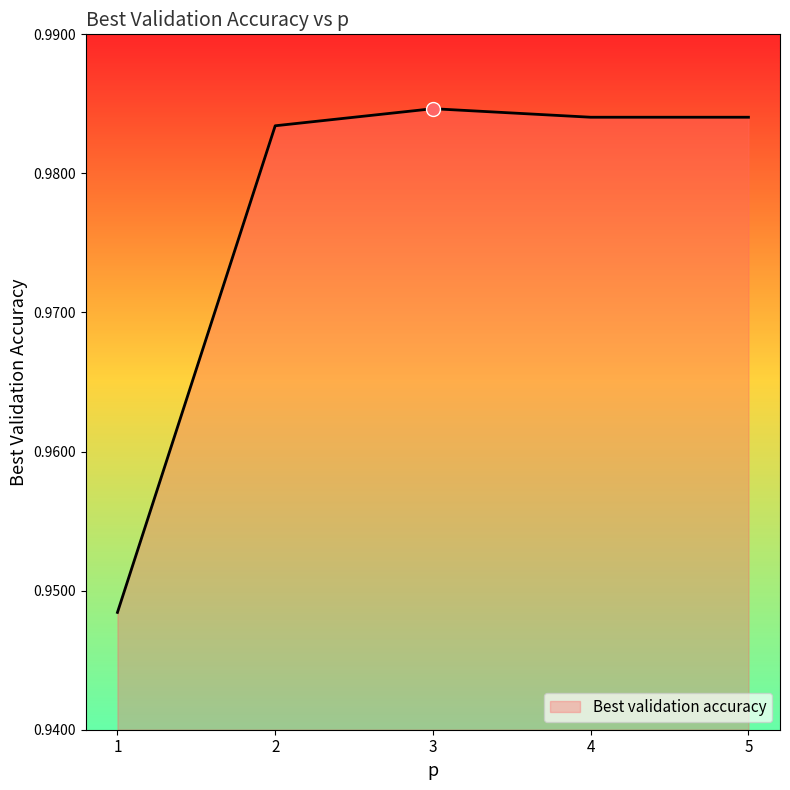

Is it true that the value at 3 is 0.3?

False